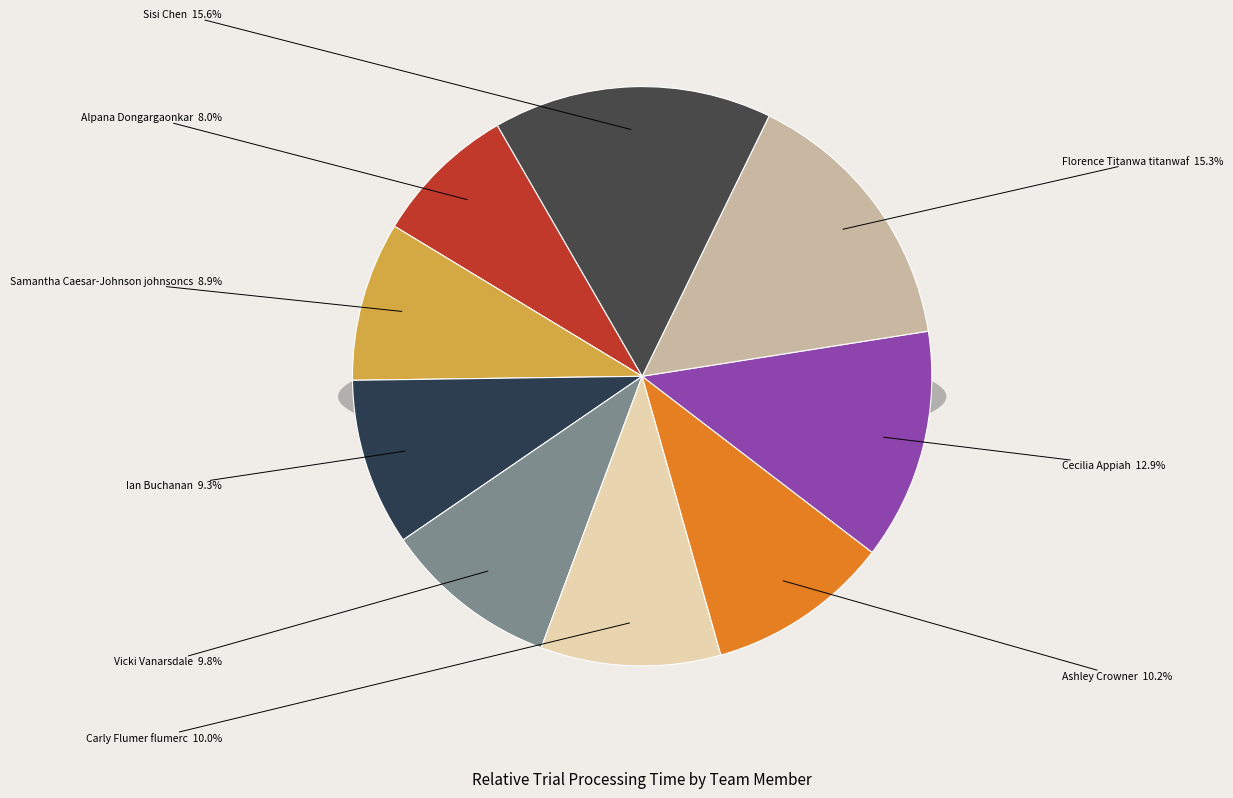

Do Sisi Chen and Cecilia Appiah together represent more than half of the pie?

No